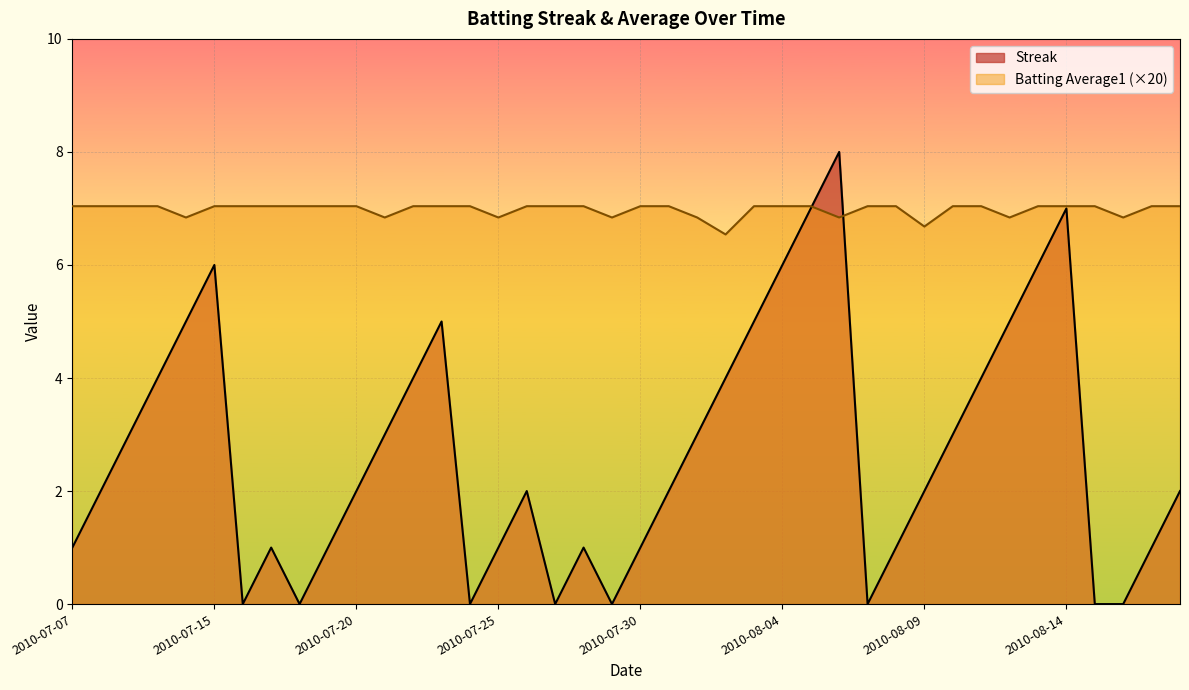

How many values in the Batting Average1 series exceed 7?

30